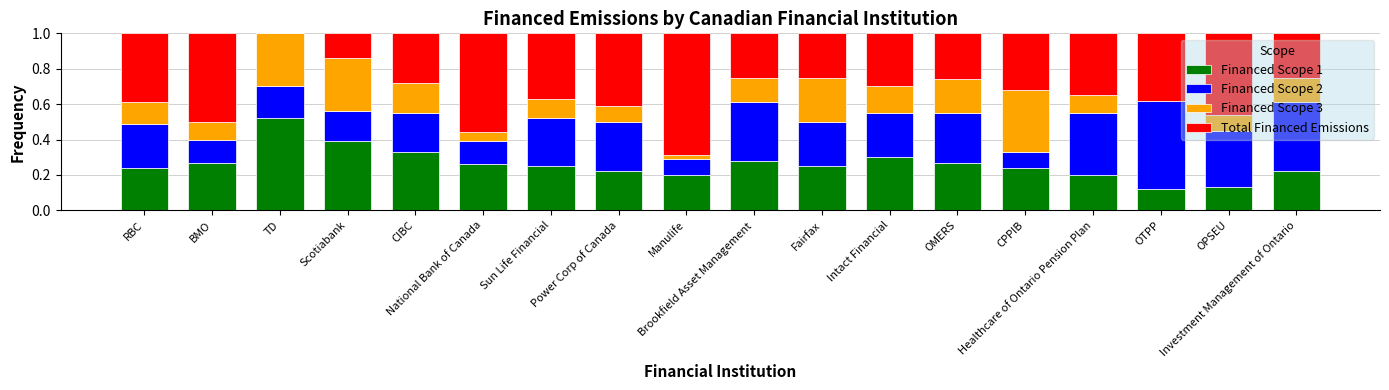

What are all the series names shown in the legend?

Financed Scope 1, Financed Scope 2, Financed Scope 3, Total Financed Emissions